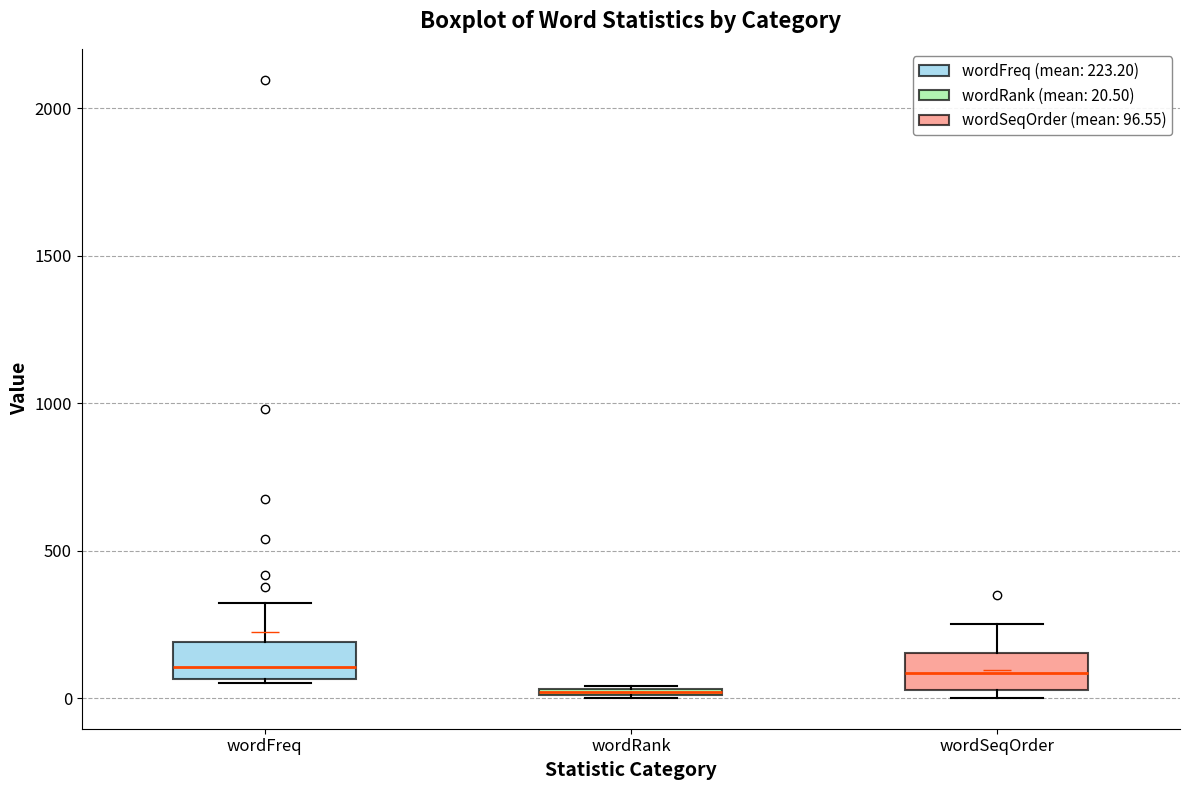

Where is the upper edge of the box for wordFreq on the y-axis? The values are not printed on the chart, so give them approximately, as read against the axis.

200